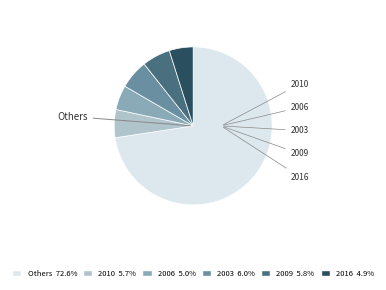

How many segments does this pie chart have?

6